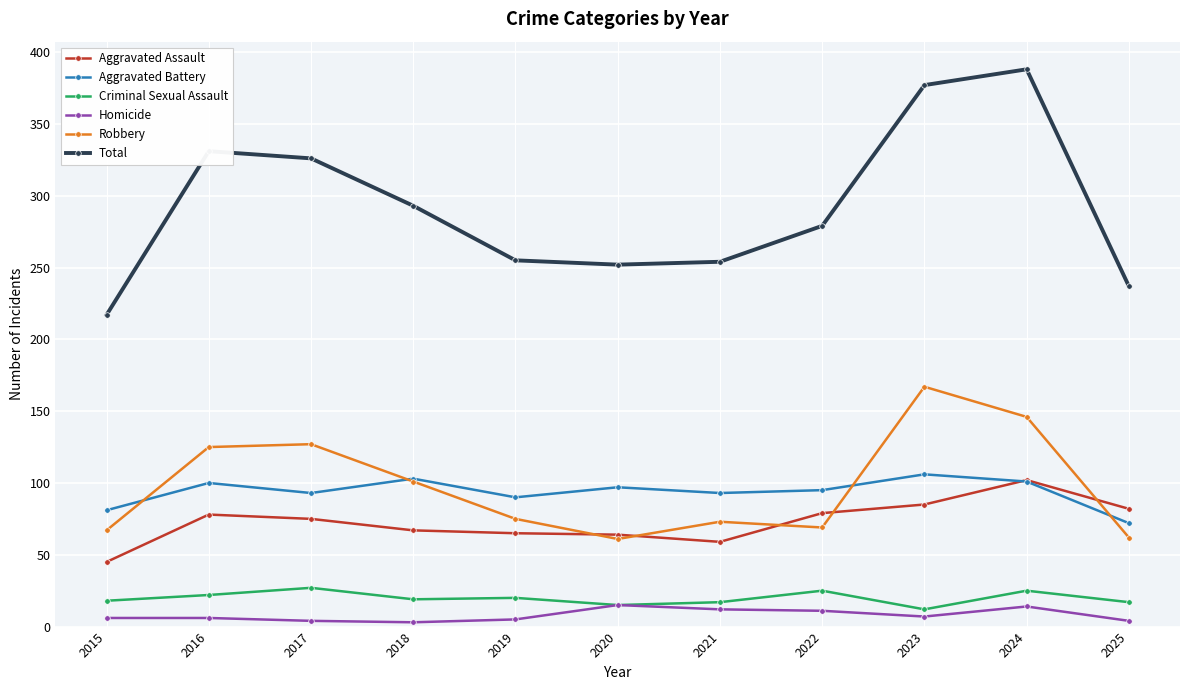

What are all the series names shown in the legend?

Aggravated Assault, Aggravated Battery, Criminal Sexual Assault, Homicide, Robbery, Total